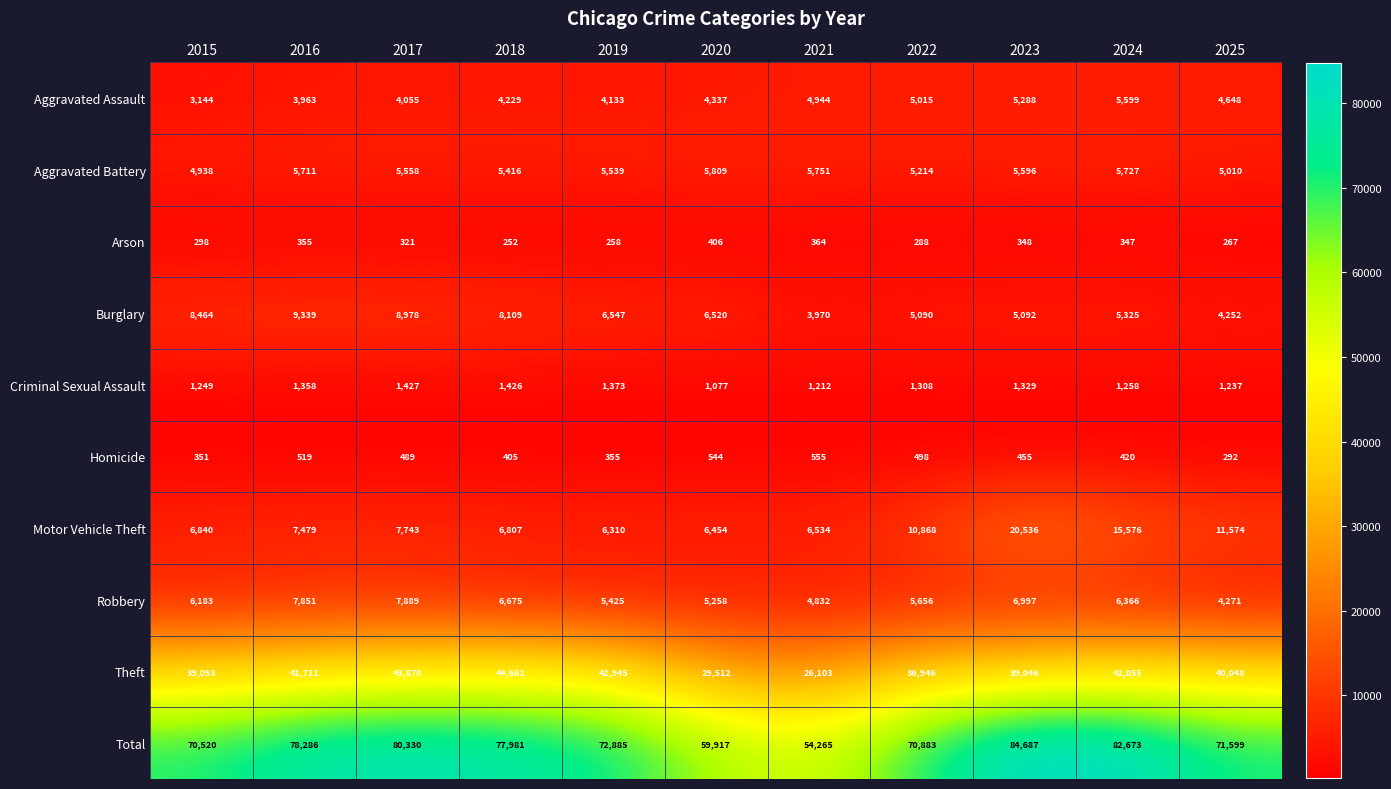

What value does the Motor Vehicle Theft series have at 2023, to the nearest 50?

20550